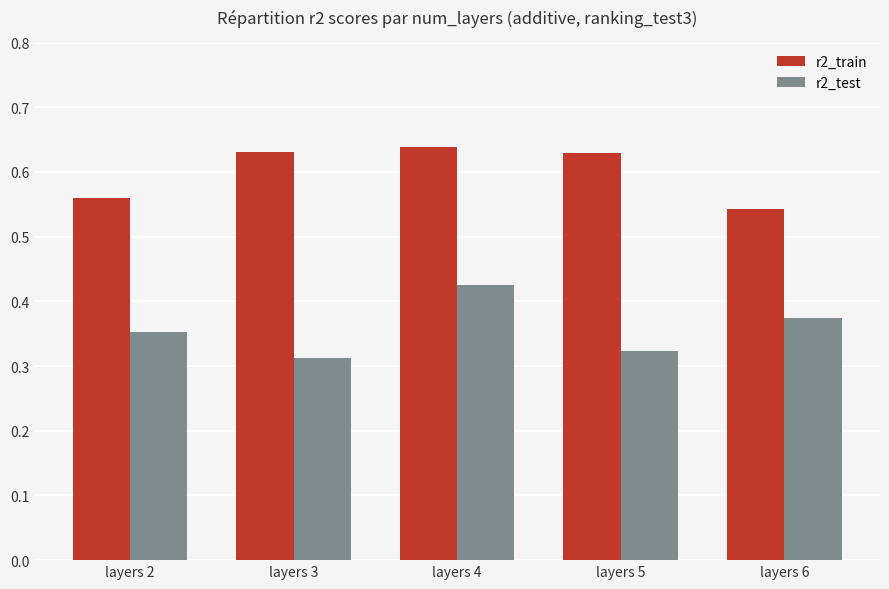

Which category has the lowest value in the r2_test series?

layers 3